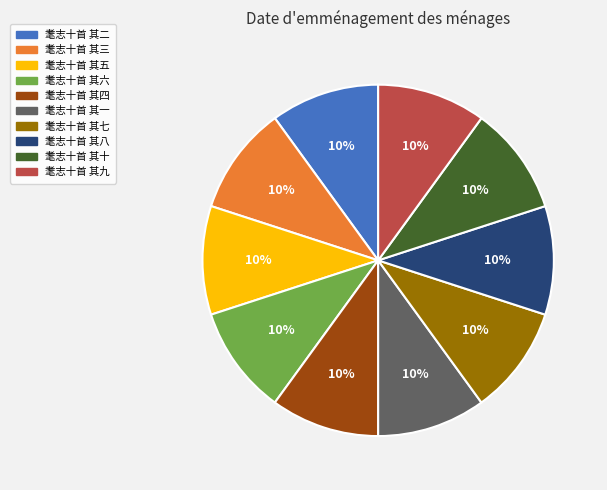

Does 耄志十首 其十 account for over 50% of the chart?

No